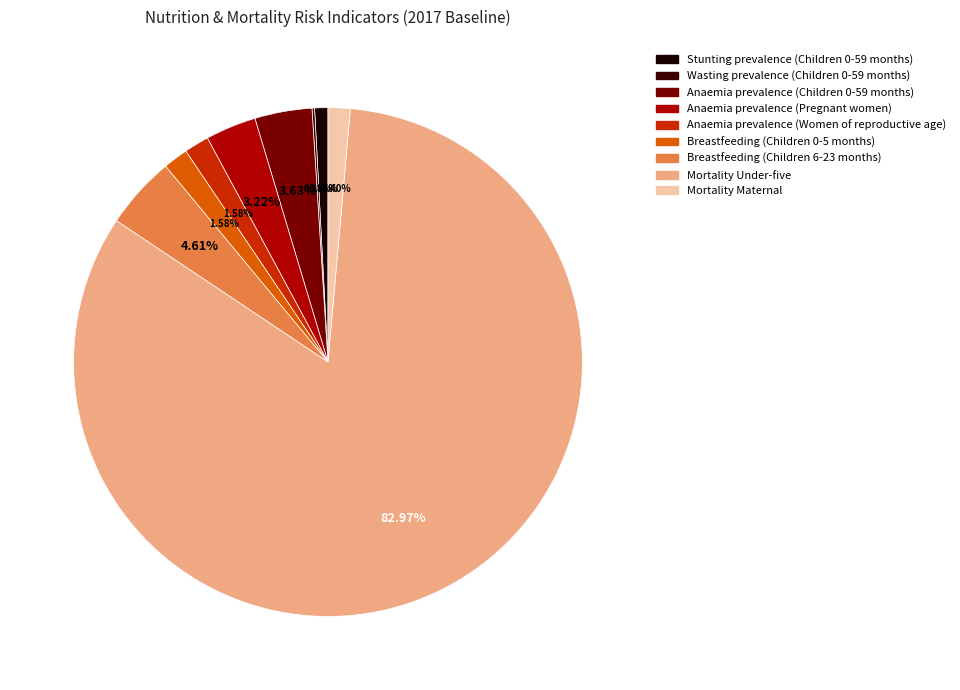

To the nearest percent, what percentage of the pie is Anaemia prevalence (Women of reproductive age)?

2%